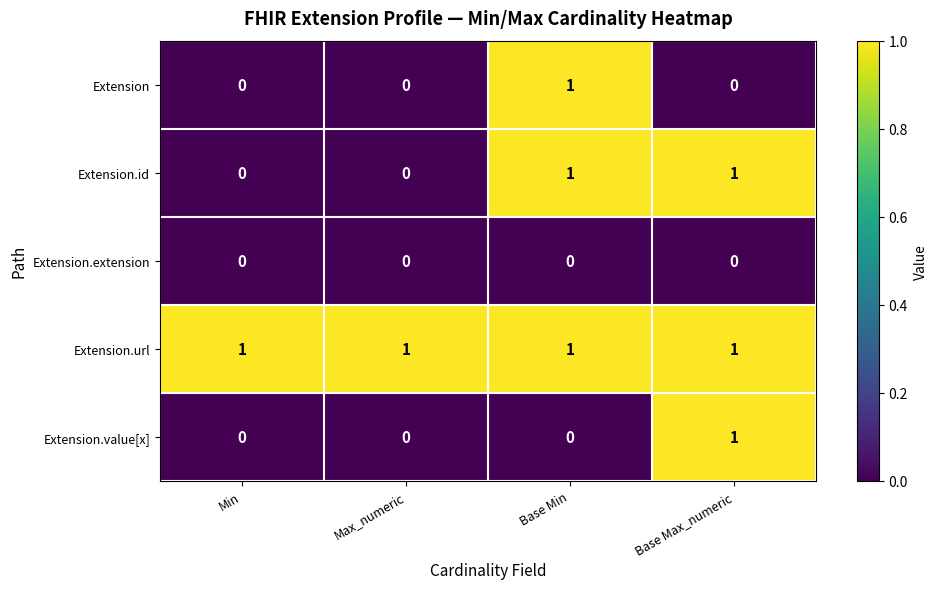

At how many categories does at least one series exceed 0?

4